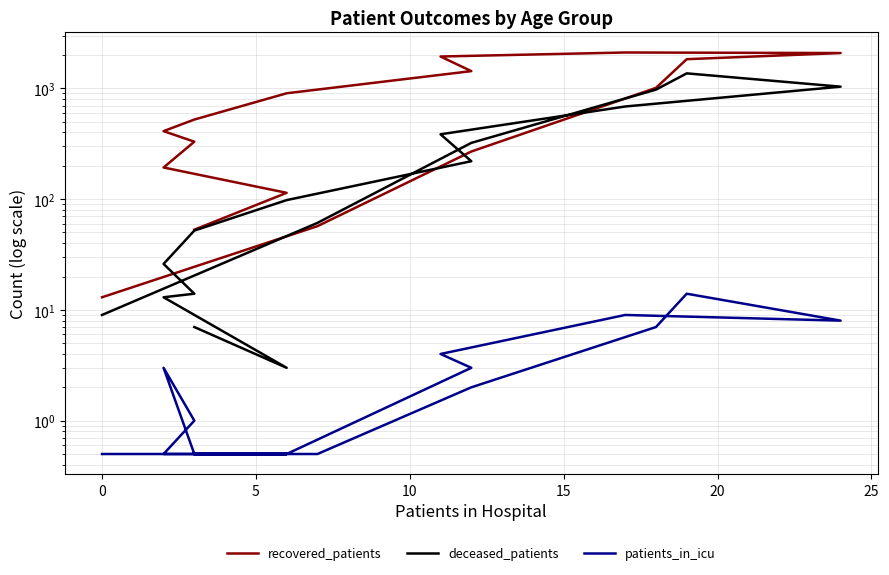

Which series ends up on top after the final intersection of deceased_patients and recovered_patients?

recovered_patients